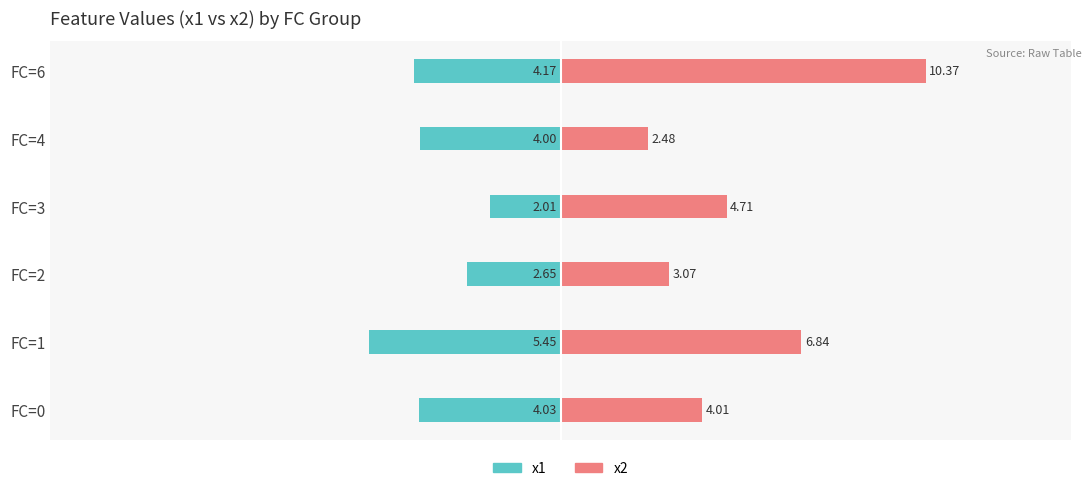

Rank the series by their maximum value, from highest to lowest.

x2, x1